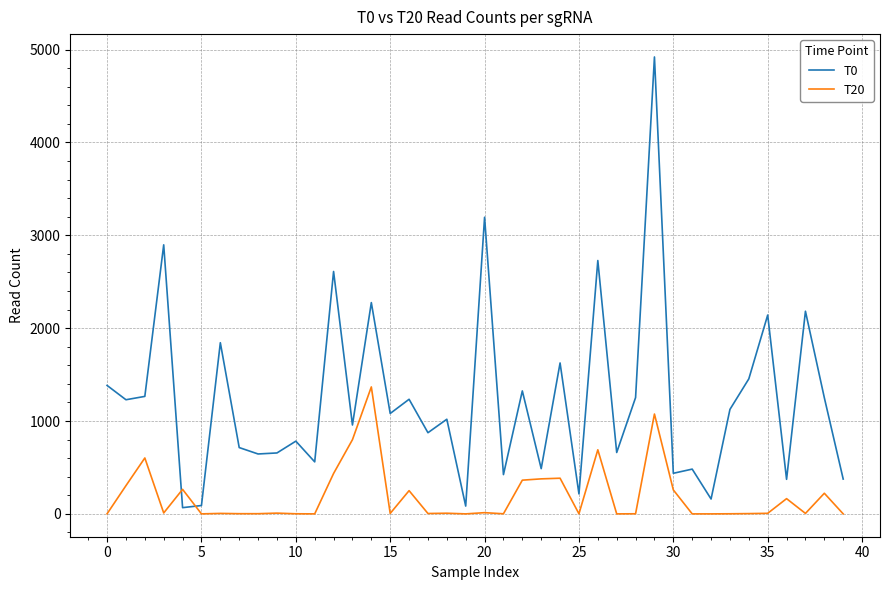

What is the maximum value shown in the chart?

4920